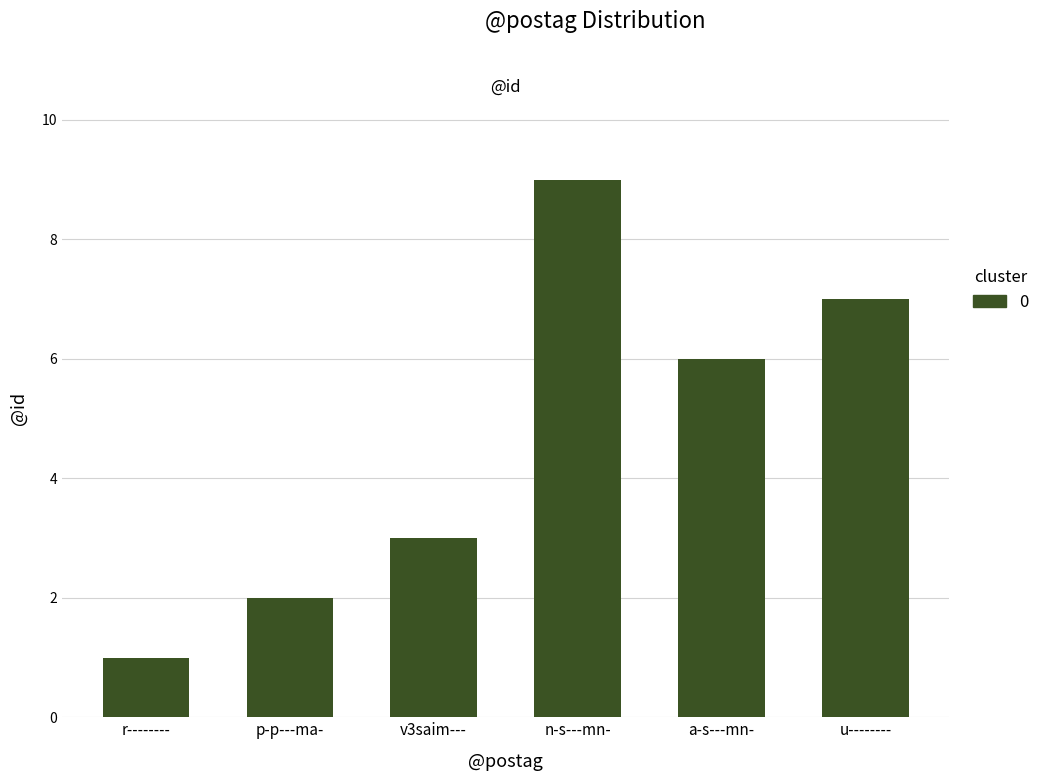

What is the average value?

5